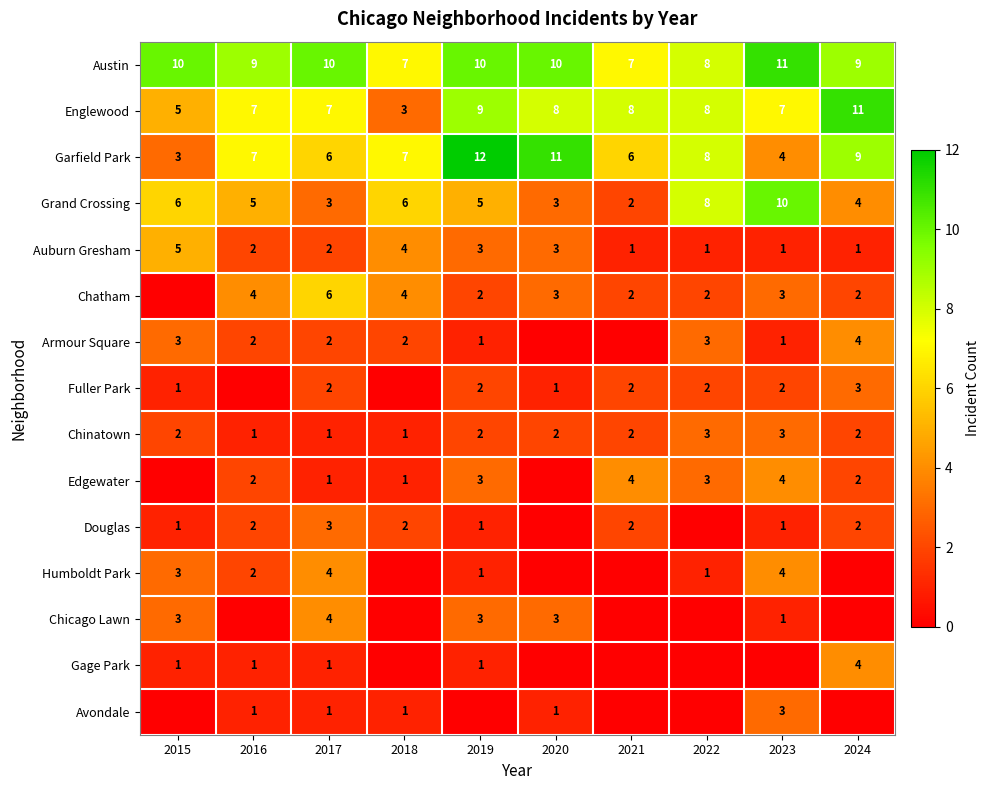

At which category is the sum across all series the highest?

2019